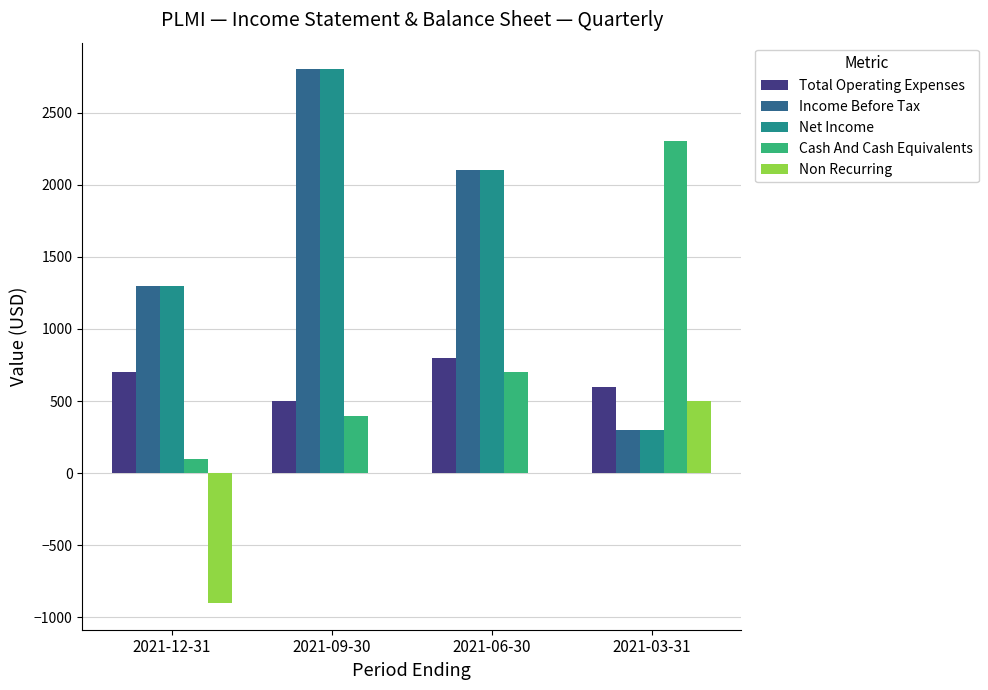

Reading left to right, what are all the values shown in this chart?

Total Operating Expenses: 700	500	800	600
Income Before Tax: 1300	2800	2100	300
Net Income: 1300	2800	2100	300
Cash And Cash Equivalents: 100	400	700	2300
Non Recurring: -900	0	0	500